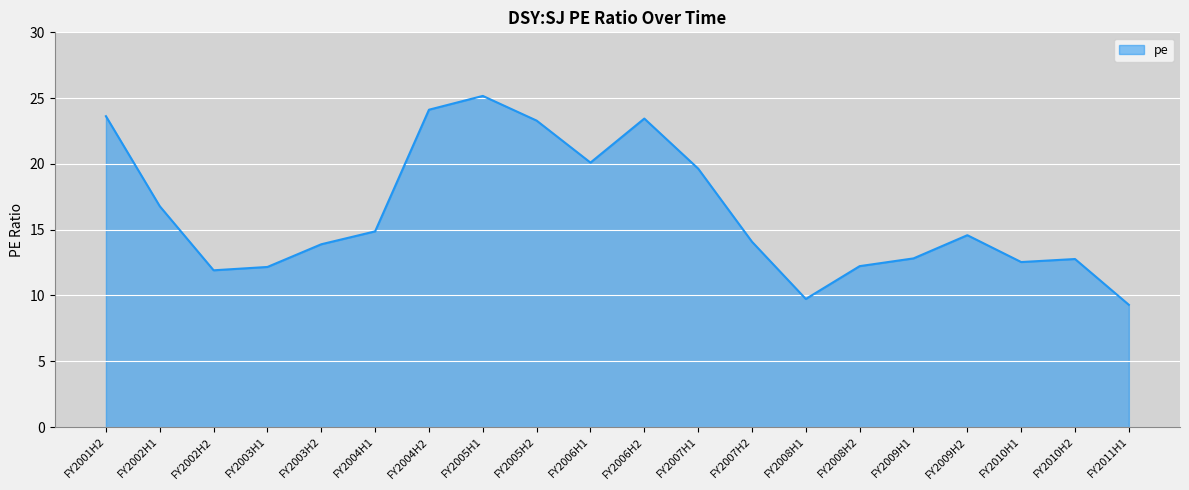

What is the maximum value shown in the chart?

25.2